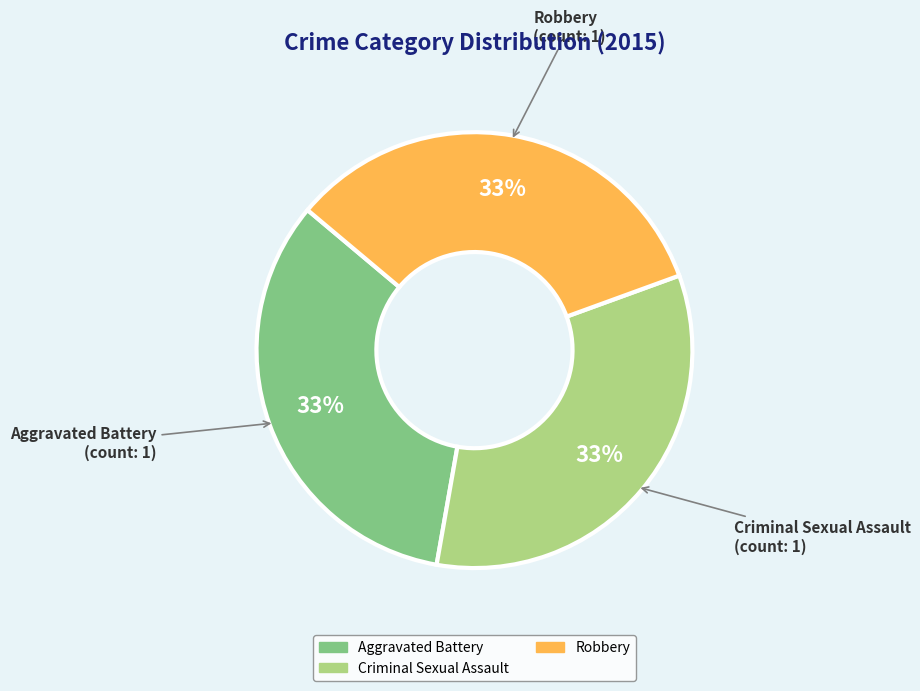

Is there any slice that represents more than half of the pie?

No